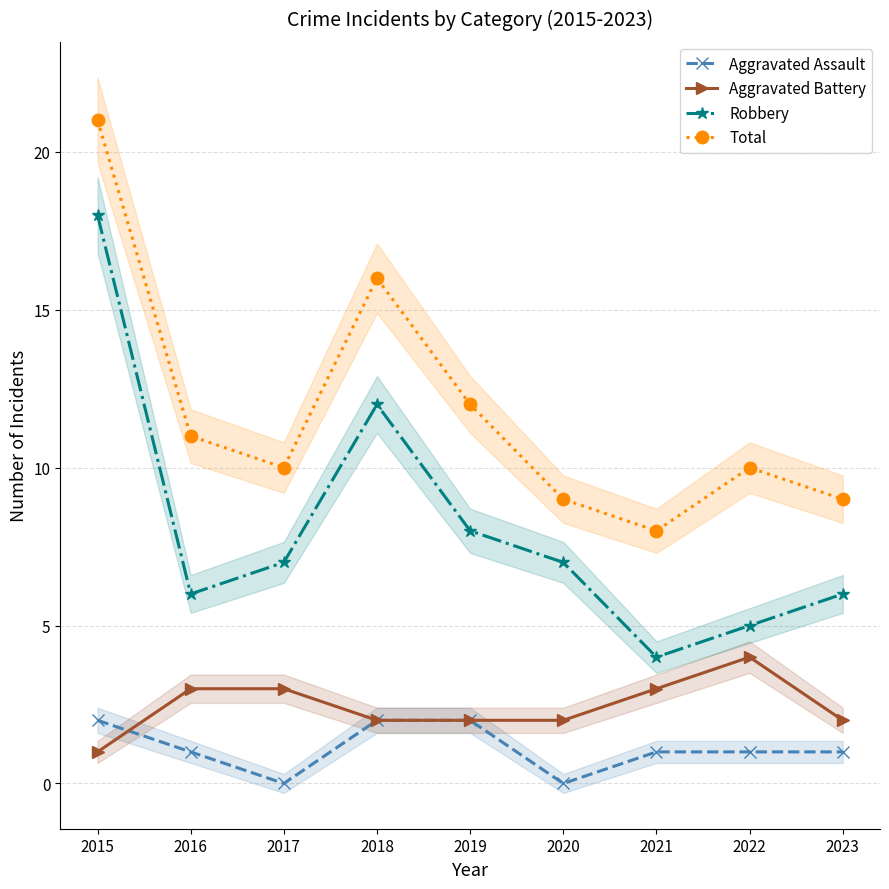

Reading right to left, transcribe all the data shown in this chart.

Aggravated Assault: 2023=1	2022=1	2021=1	2020=0	2019=2	2018=2	2017=0	2016=1	2015=2
Aggravated Battery: 2023=2	2022=4	2021=3	2020=2	2019=2	2018=2	2017=3	2016=3	2015=1
Robbery: 2023=6	2022=5	2021=4	2020=7	2019=8	2018=12	2017=7	2016=6	2015=18
Total: 2023=9	2022=10	2021=8	2020=9	2019=12	2018=16	2017=10	2016=11	2015=21